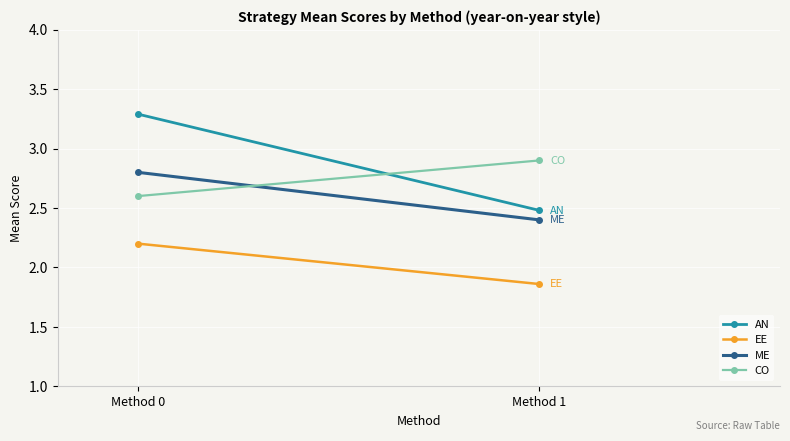

Count the CO values in the range 2 to 3.

2